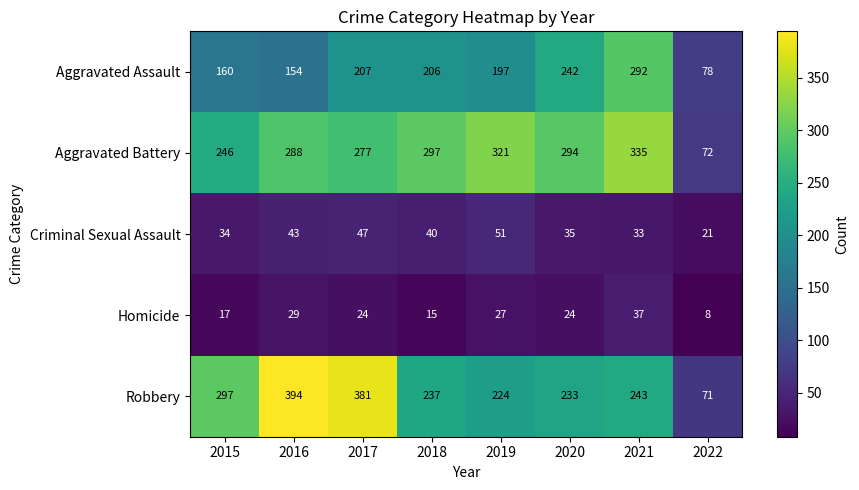

The value of Homicide at 2022 is 8. True or false?

True